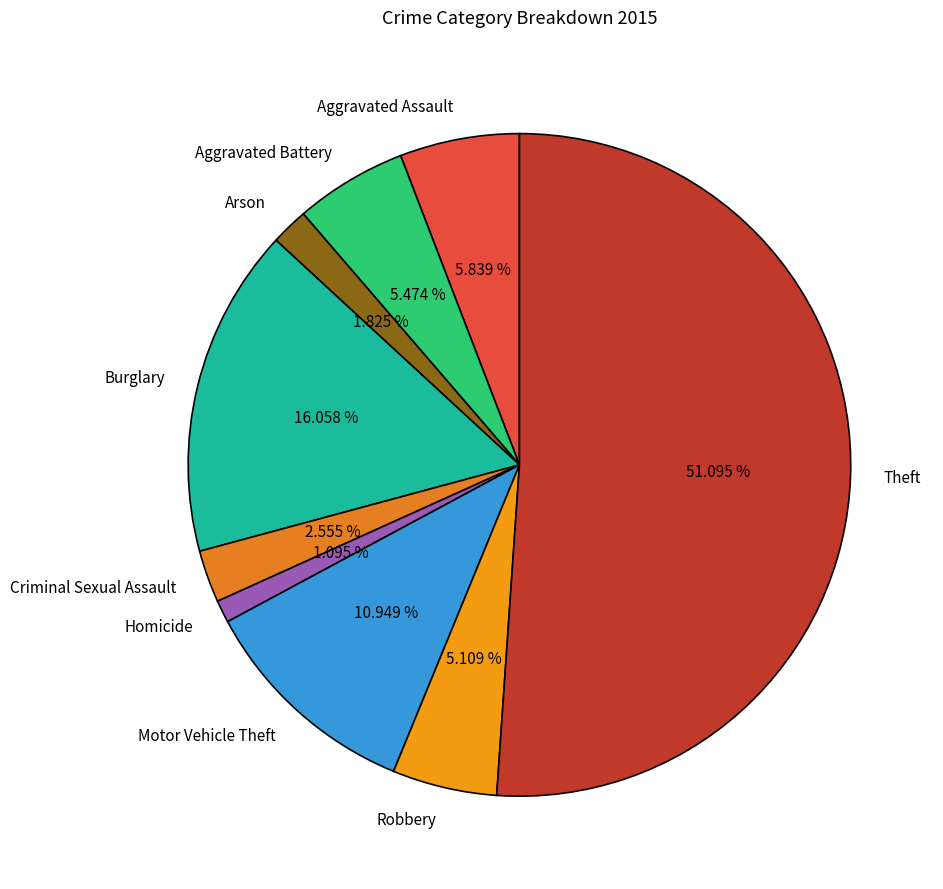

To the nearest percent, what is the difference between the Burglary and Arson slice percentages?

14%